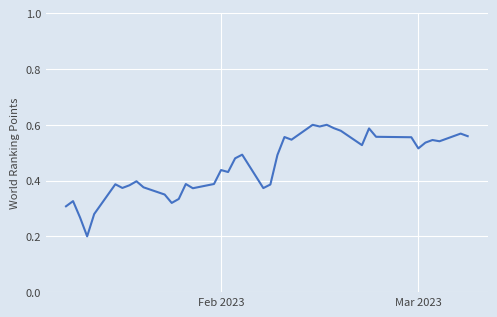

How many lines are shown in the chart?

1